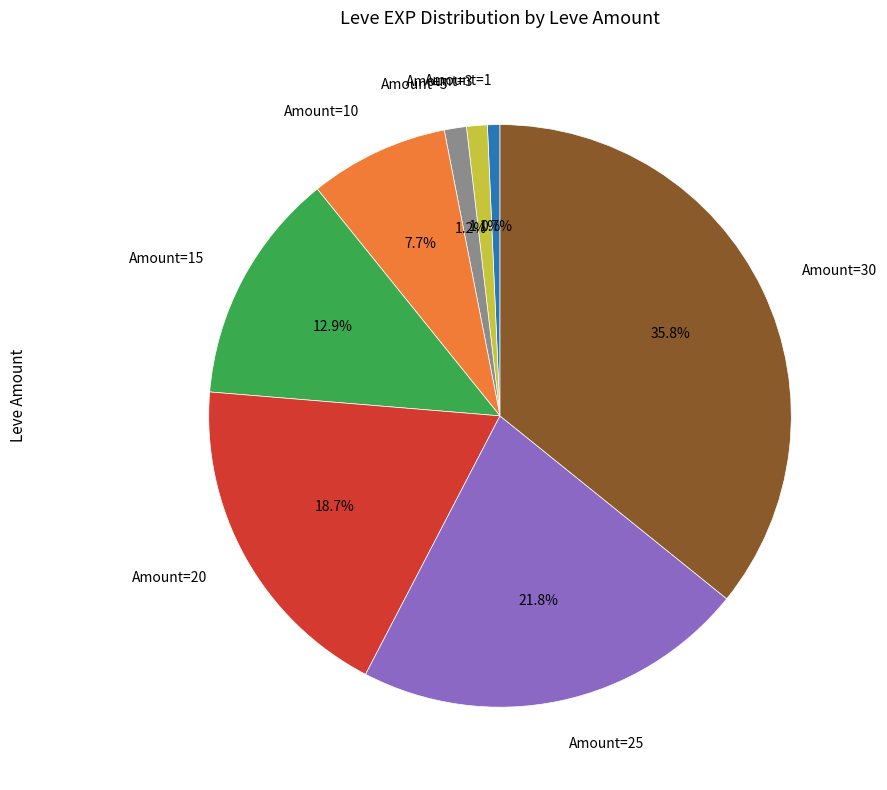

How many slices are in this pie chart?

8